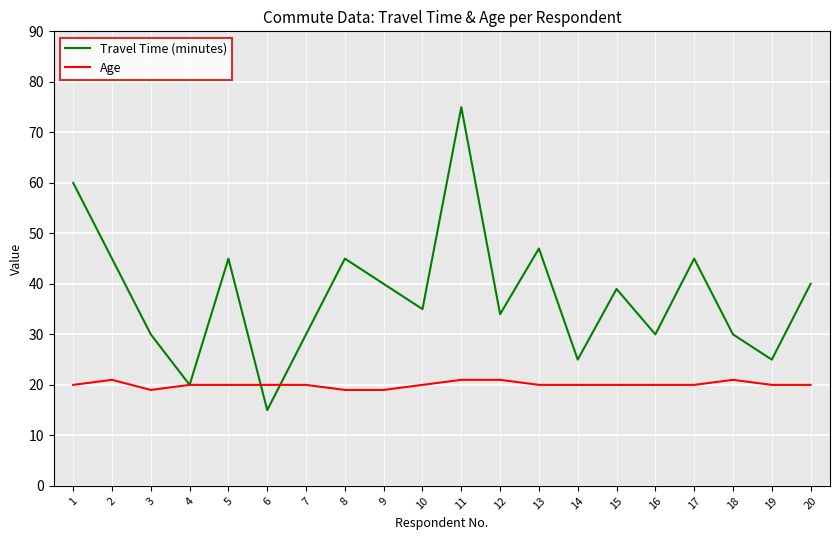

Which label corresponds to the largest value in the chart?

11